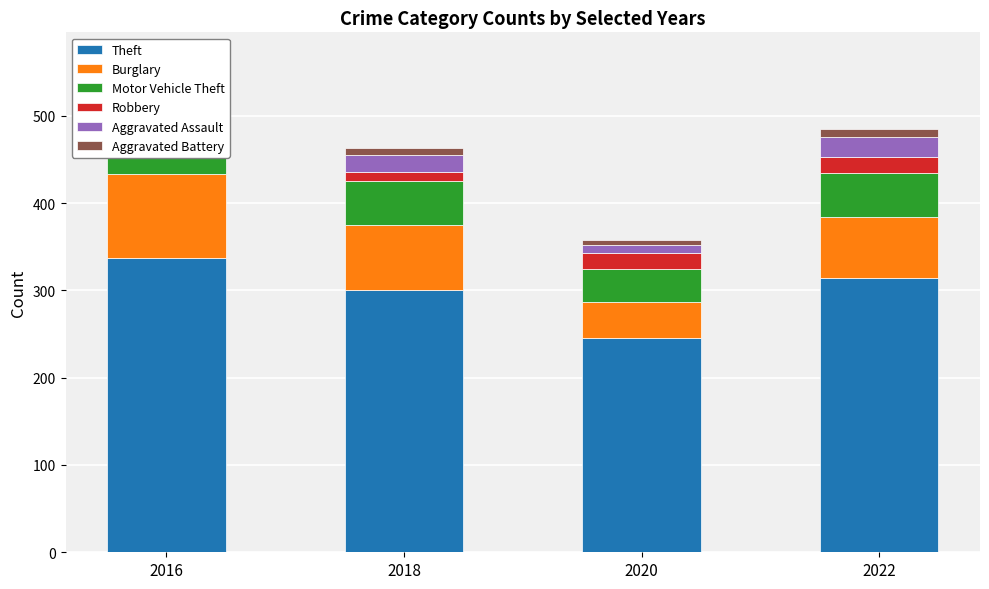

Reading right to left, list all the values displayed in this chart.

Theft: 314	245	300	337
Burglary: 70	42	75	96
Motor Vehicle Theft: 50	37	50	44
Robbery: 19	19	11	15
Aggravated Assault: 23	9	19	13
Aggravated Battery: 9	6	8	13